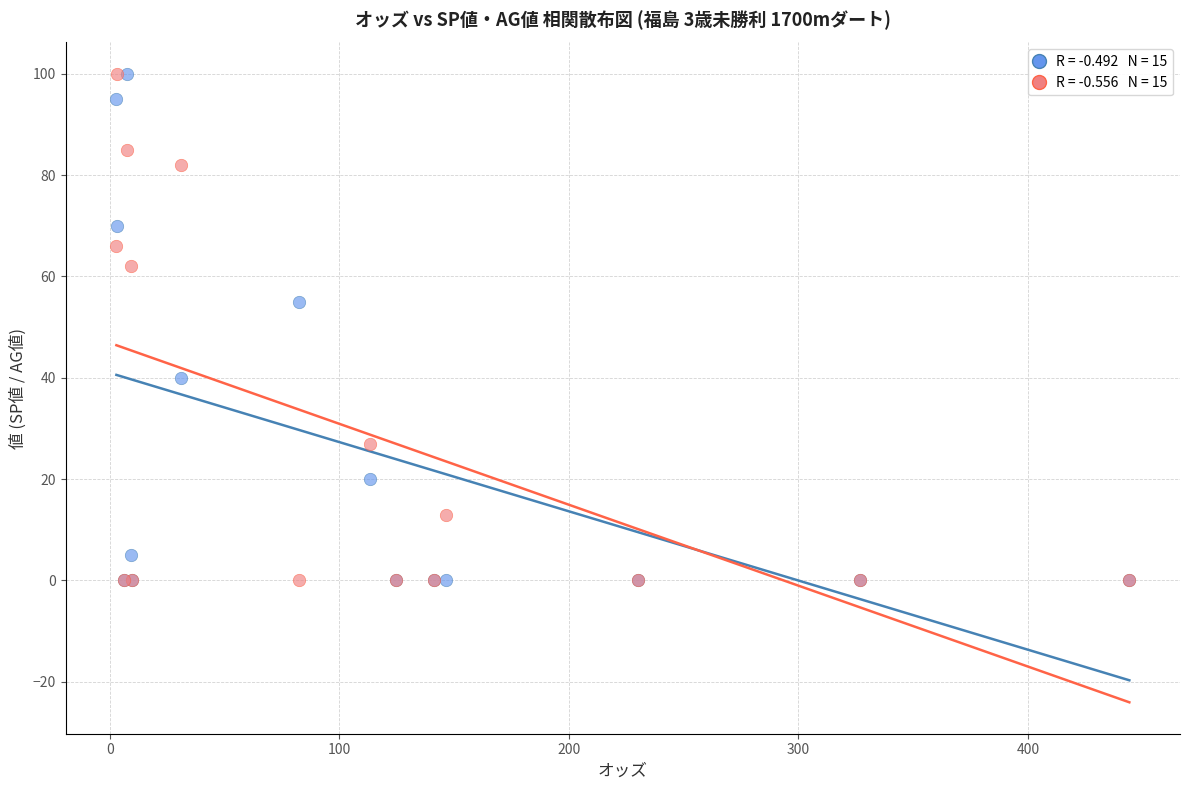

Across all series, what Y value is closest to 50?

55